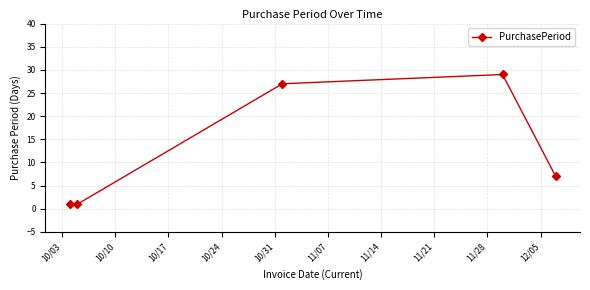

What is the difference between the second highest and second lowest values?

26